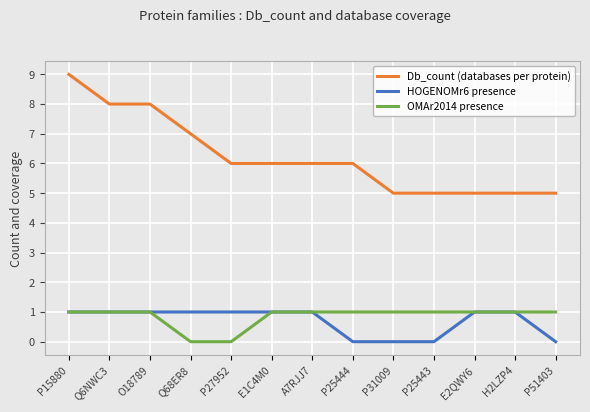

Reading right to left, list all the values displayed in this chart.

Db_count (databases per protein): 5	5	5	5	5	6	6	6	6	7	8	8	9
HOGENOMr6 presence: 0	1	1	0	0	0	1	1	1	1	1	1	1
OMAr2014 presence: 1	1	1	1	1	1	1	1	0	0	1	1	1